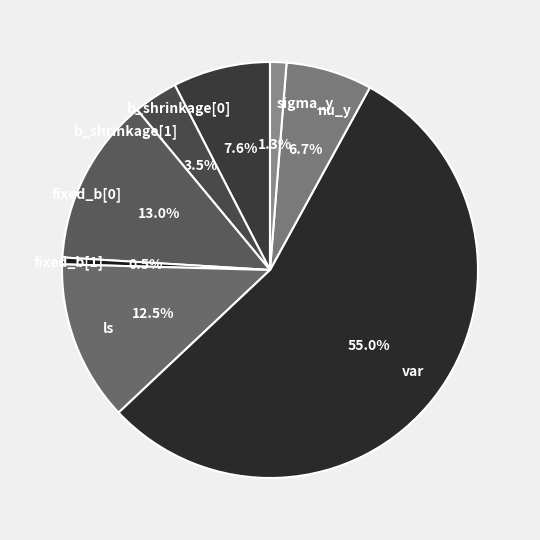

What portion of the pie excludes ls?

87.5%